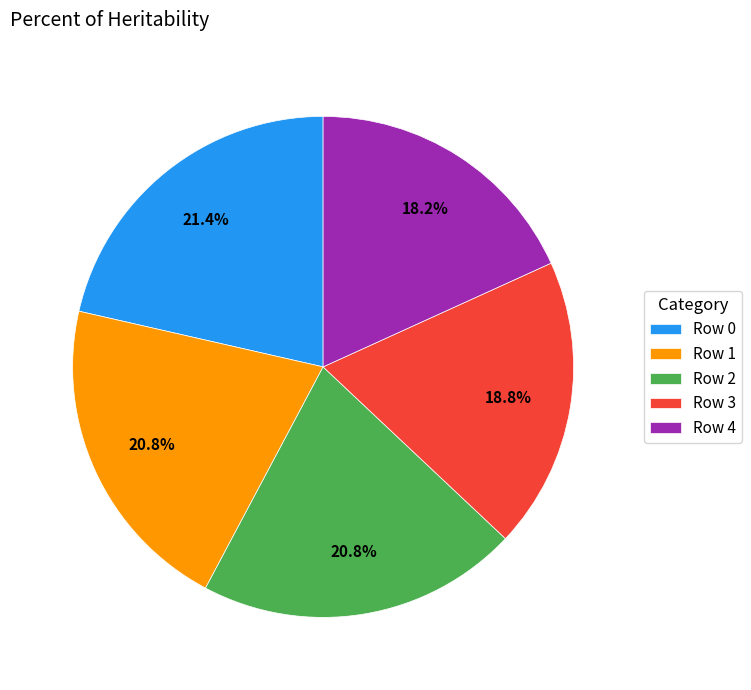

Which category has the smallest portion of the pie?

Row 4